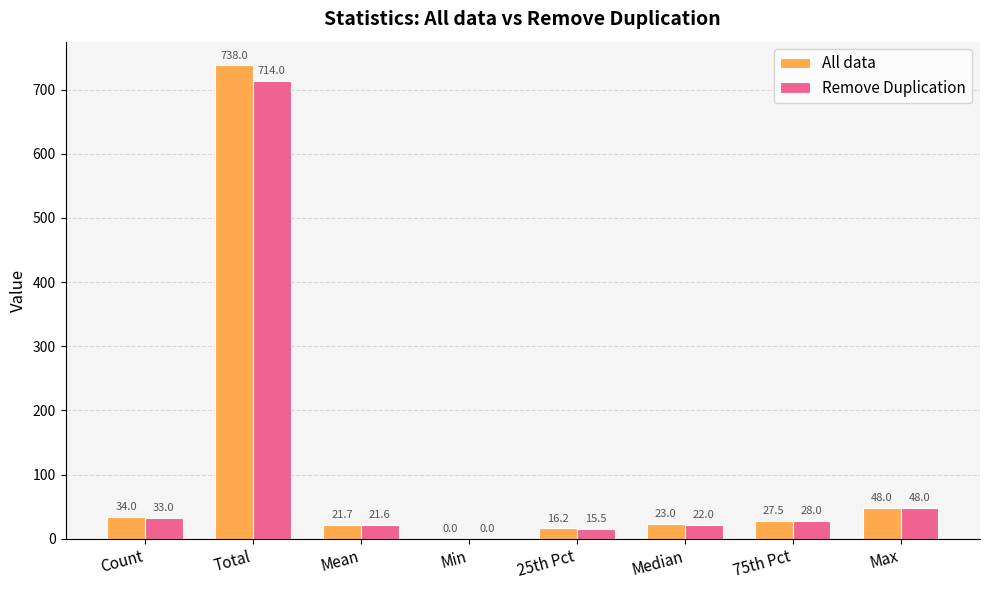

Is it true that Remove Duplication equals 22.0 at Median?

True